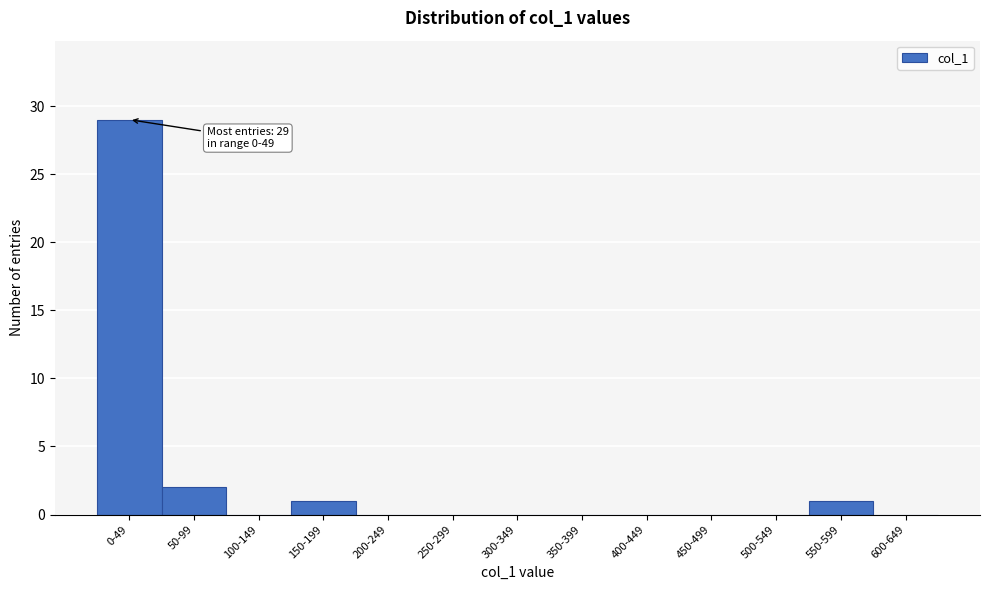

Reading right to left, list all the values displayed in this chart.

600-649=0	550-599=1	500-549=0	450-499=0	400-449=0	350-399=0	300-349=0	250-299=0	200-249=0	150-199=1	100-149=0	50-99=2	0-49=29